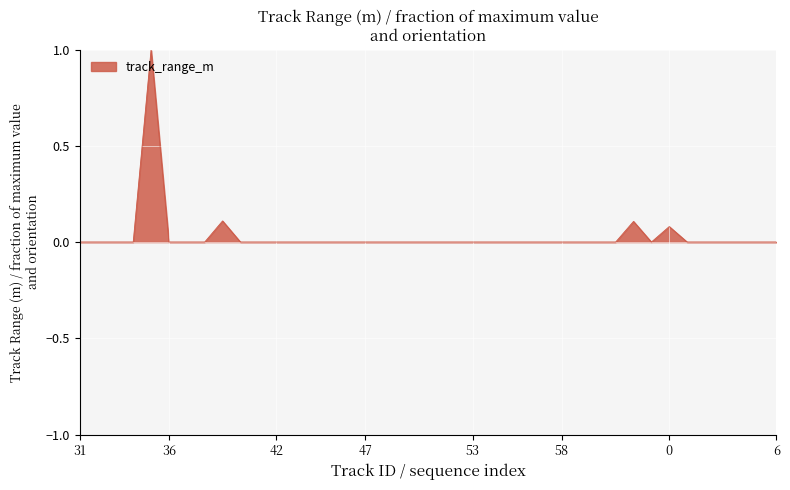

What is the difference between the maximum and minimum values?

1.0